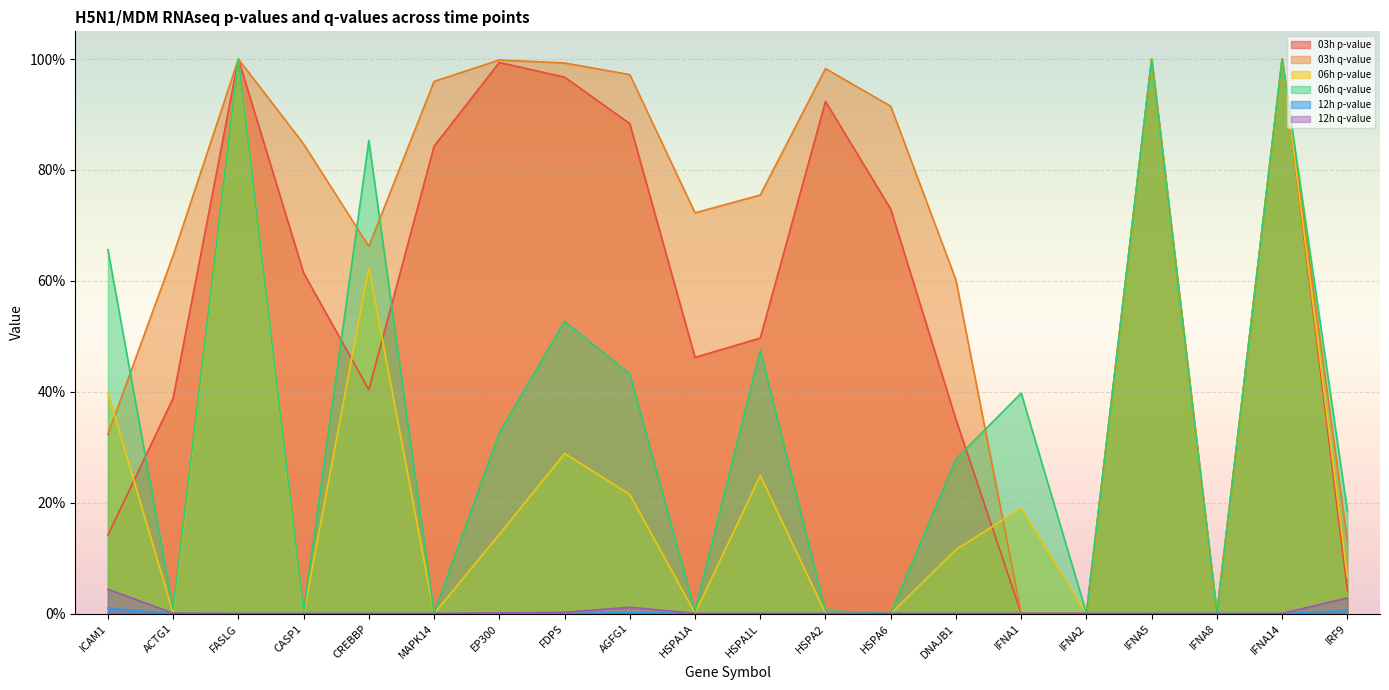

How many lines are shown in the chart?

6